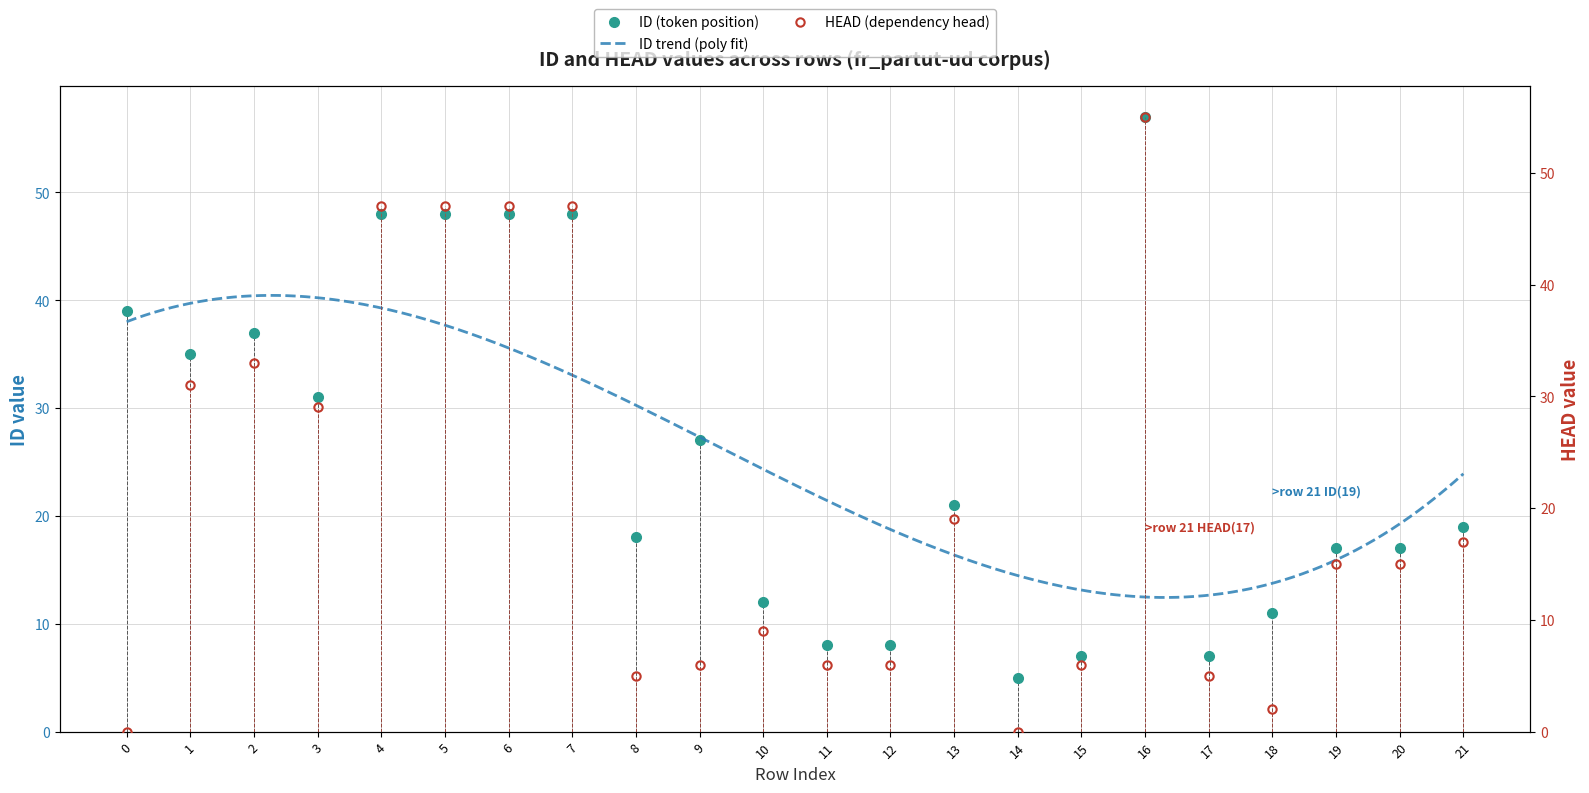

The value of HEAD at 8 is 5. True or false?

True